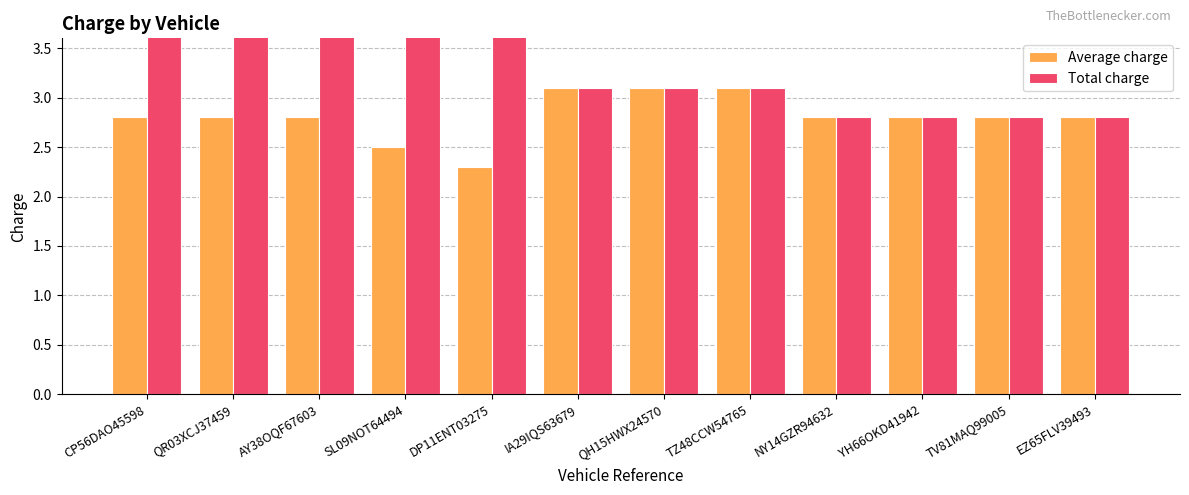

What is the approximate value of Average charge at QH15HWX24570?

3.1